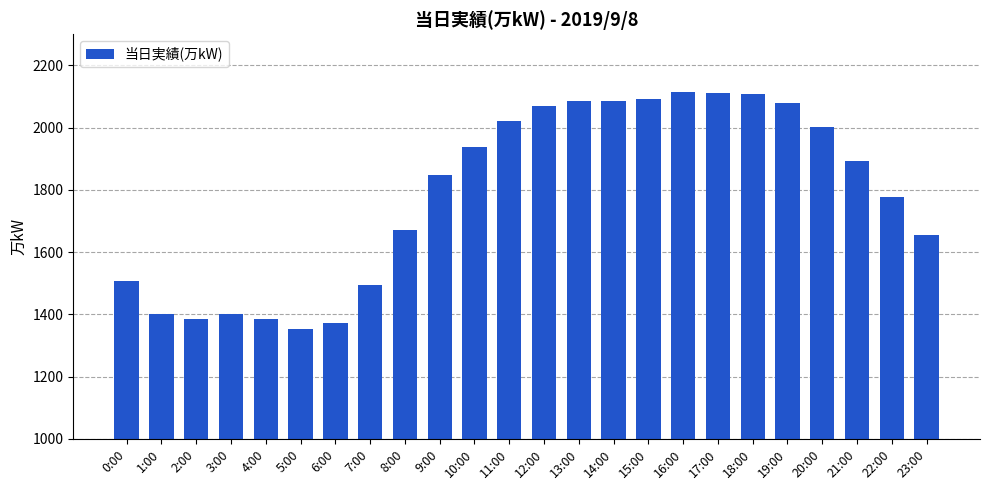

What is the smallest value displayed?

1353